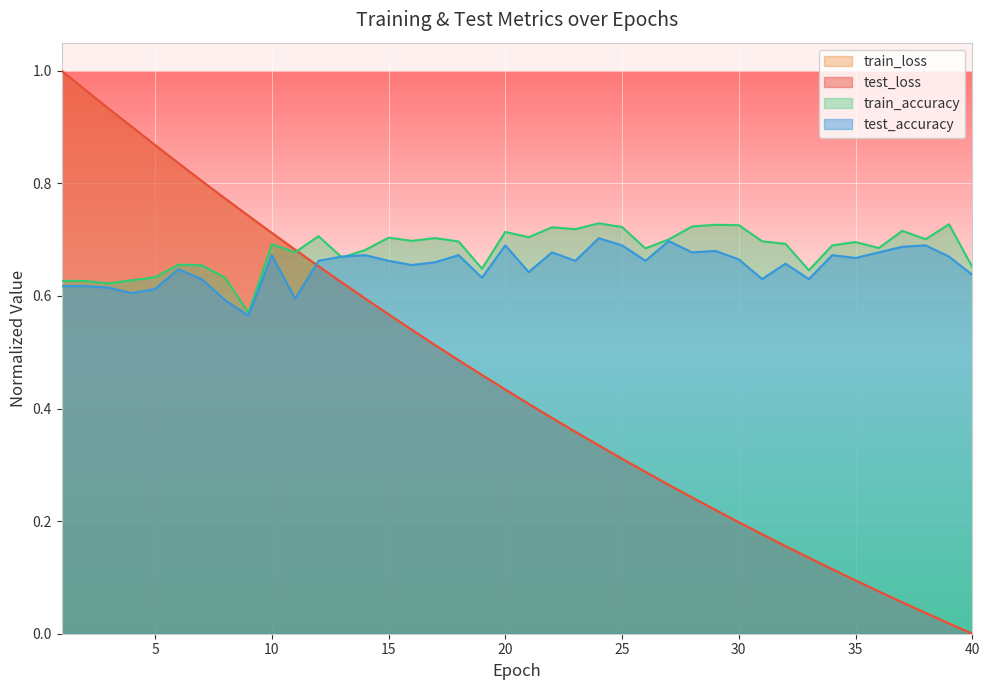

How many distinct data groups are displayed?

4